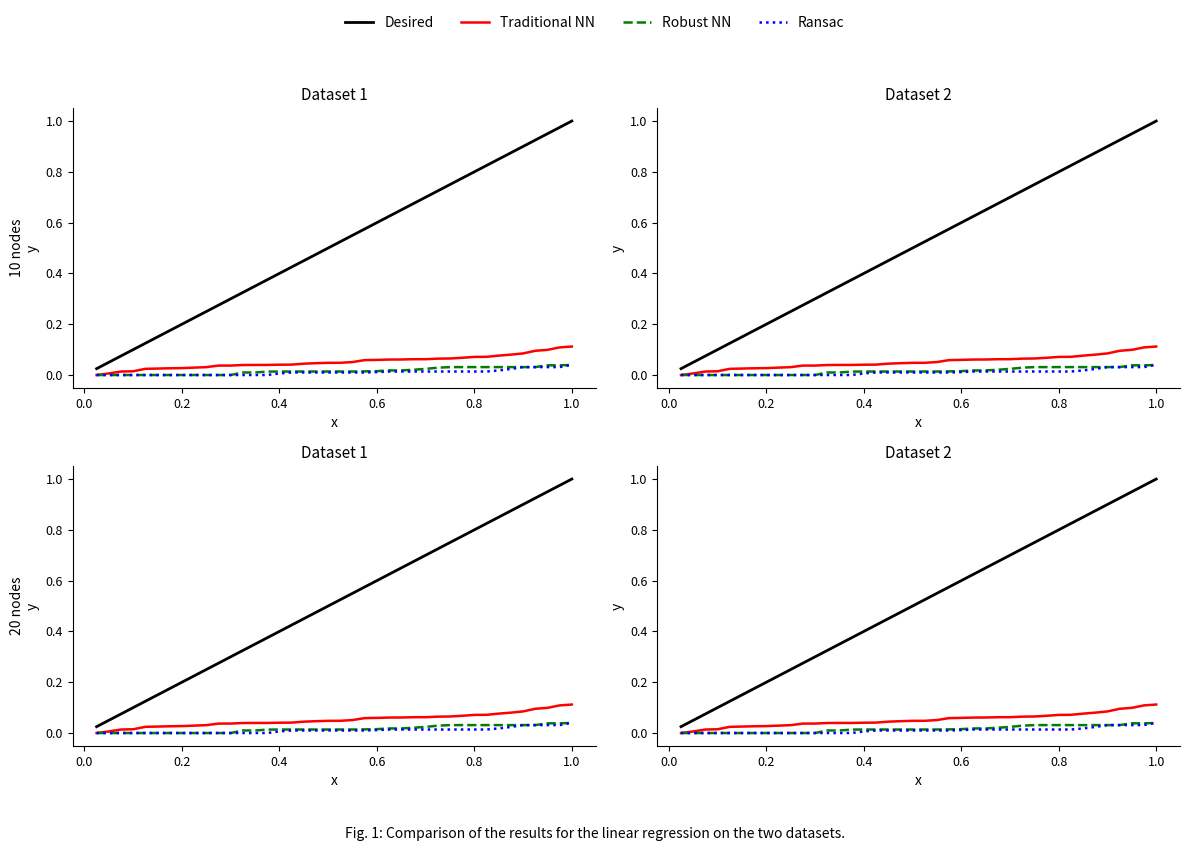

The value of Desired at 37 is 1.6. True or false?

False